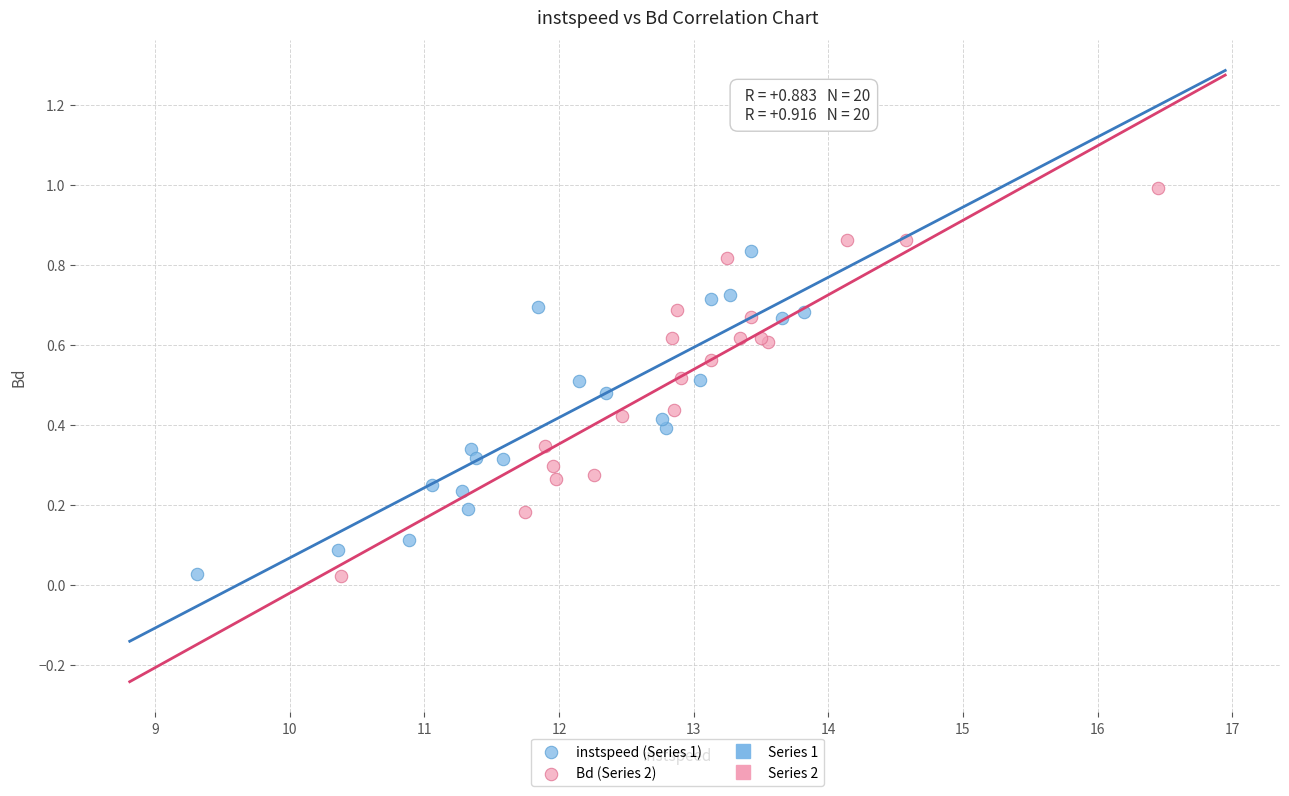

Which series has the widest spread of Y values?

Bd (Series 2)